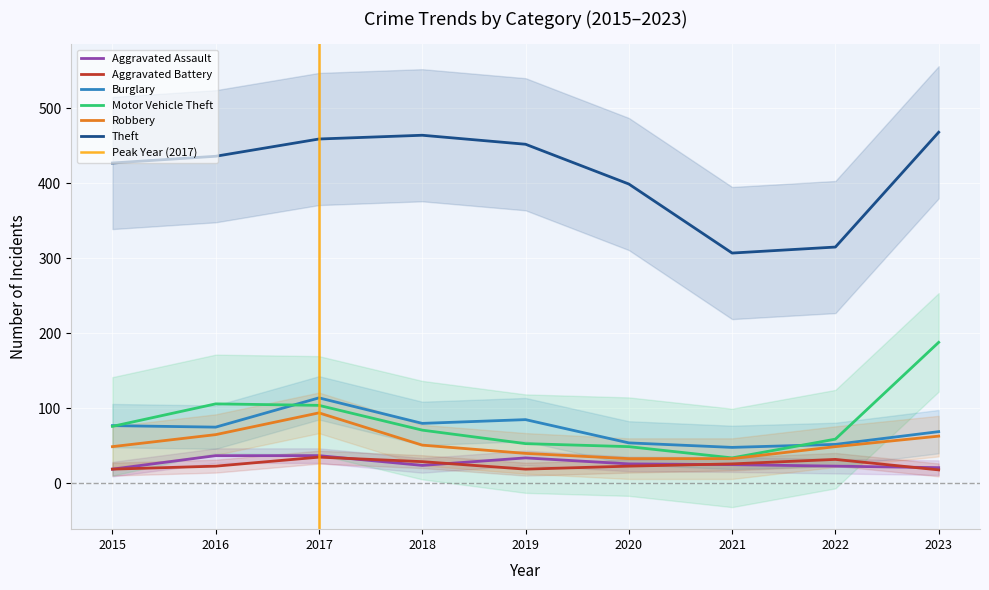

The Burglary series shows 15 at 2021. True or false?

False